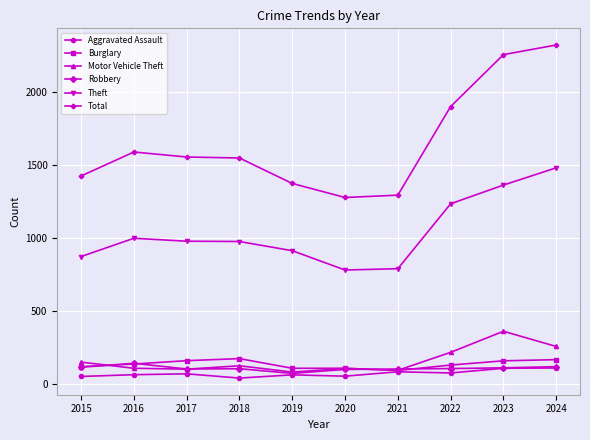

What is the difference between the highest and lowest values at 2016?

1523